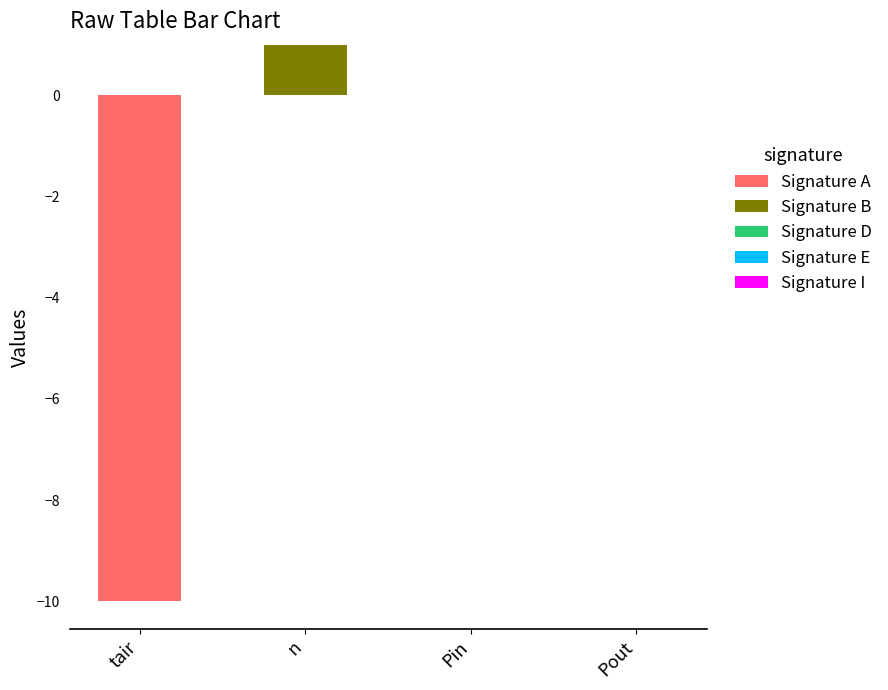

How many groups of bars are there?

4